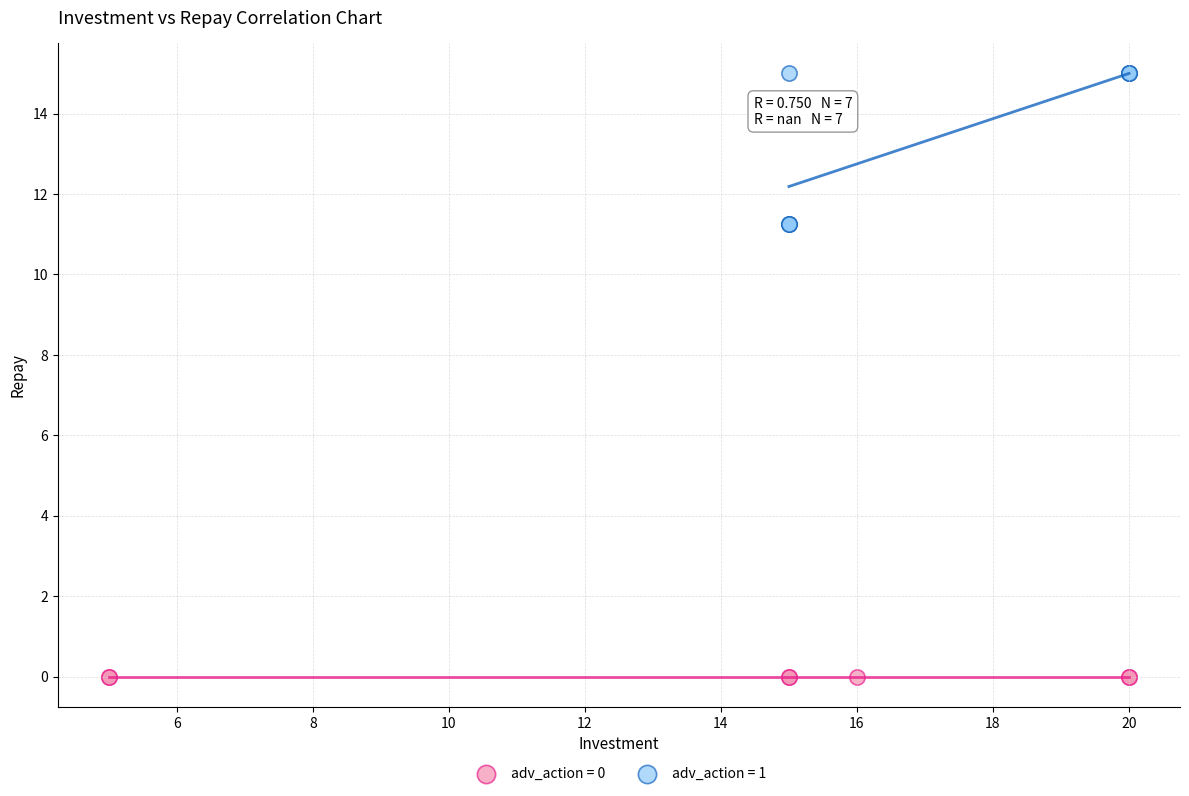

Which series reaches the minimum Y coordinate?

adv_action = 0